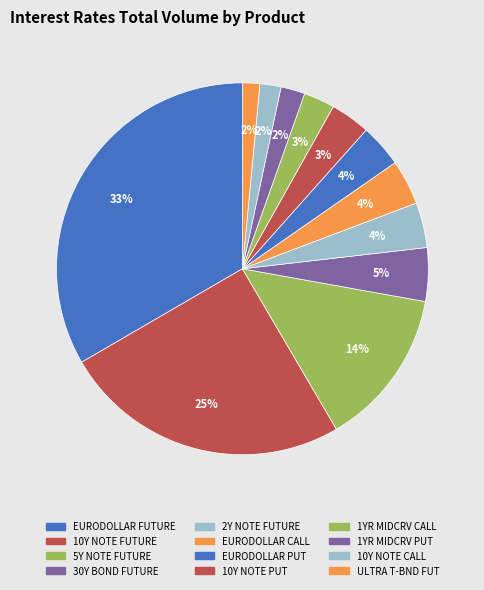

The 1YR MIDCRV PUT slice represents 17% of the pie. True or false?

False